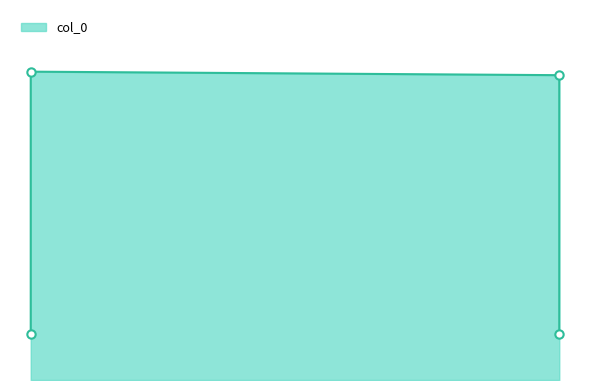

List the labels in order of value, smallest first.

0.25, 0.76, 0.76, 0.25